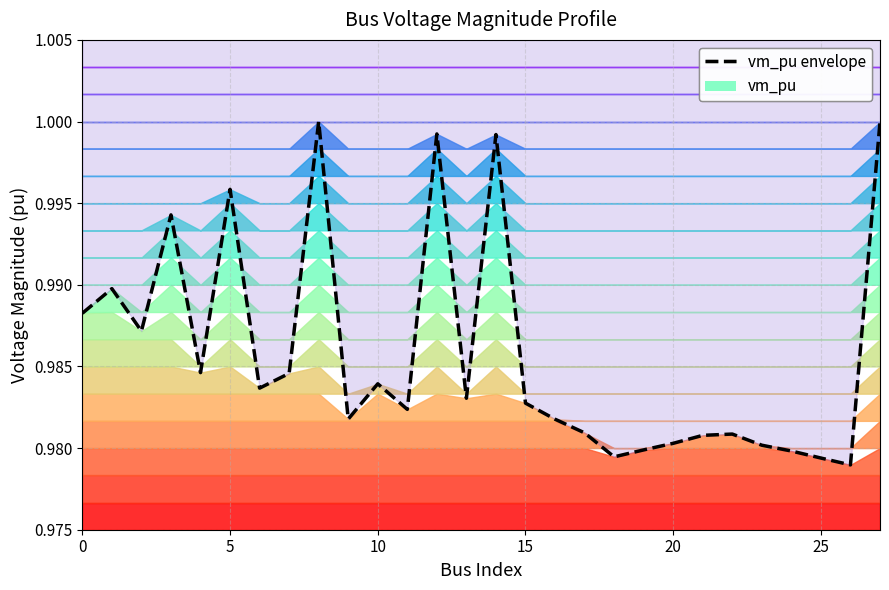

How many series are shown in this chart?

1